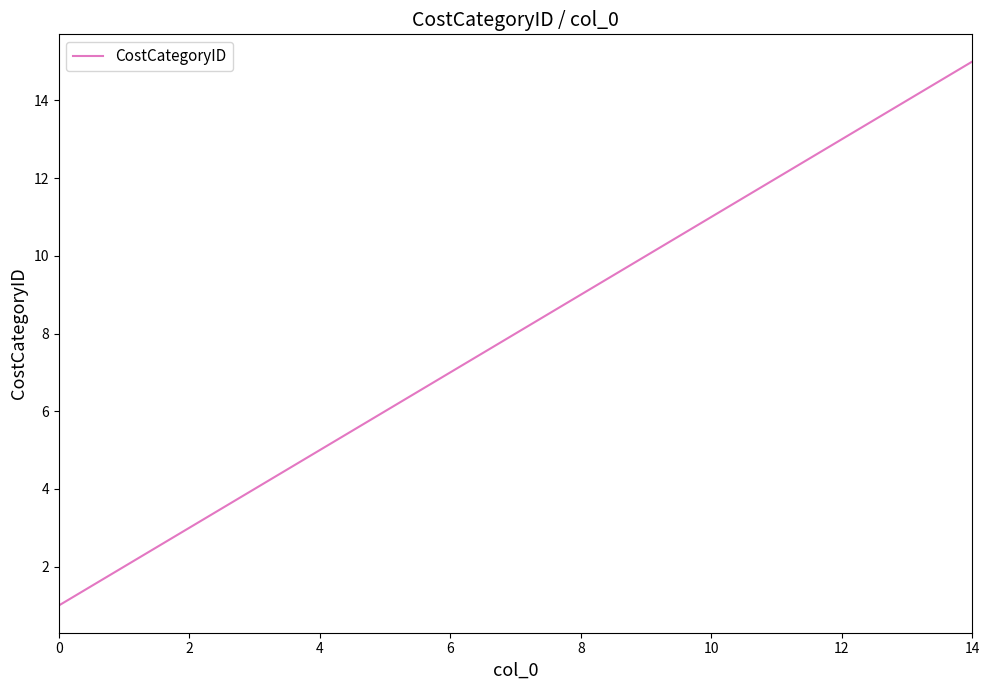

What is the greatest value displayed?

15